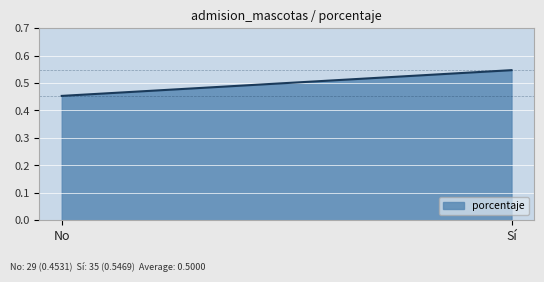

Rank the categories by value from lowest to highest.

No, Sí